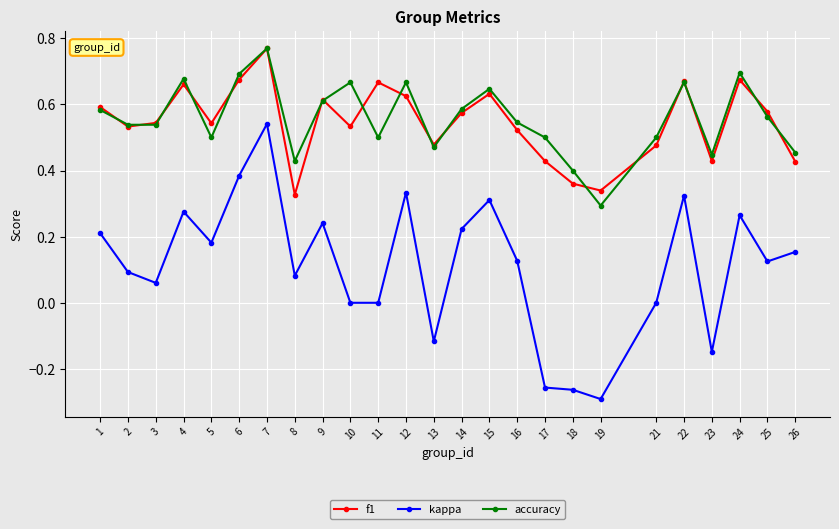

Is the value of kappa at 11 greater than the value of f1 at 5?

No